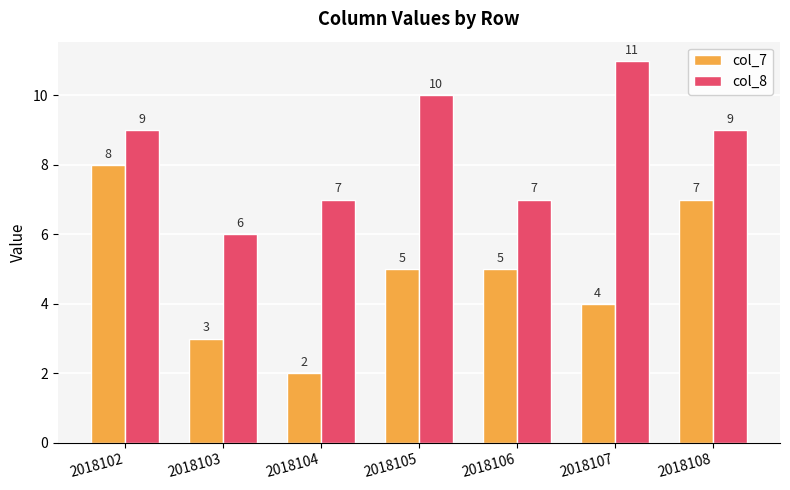

Reading right to left, transcribe all the data shown in this chart.

col_7: 7	4	5	5	2	3	8
col_8: 9	11	7	10	7	6	9